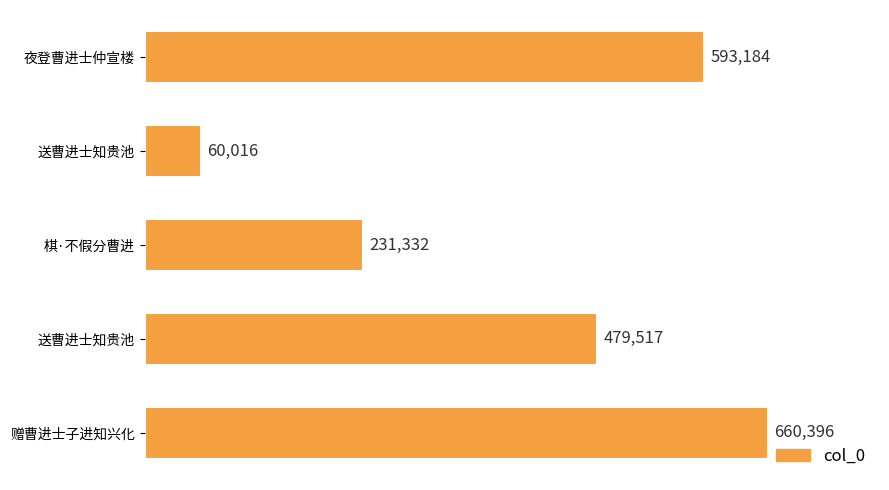

How many data points are less than 479517?

2